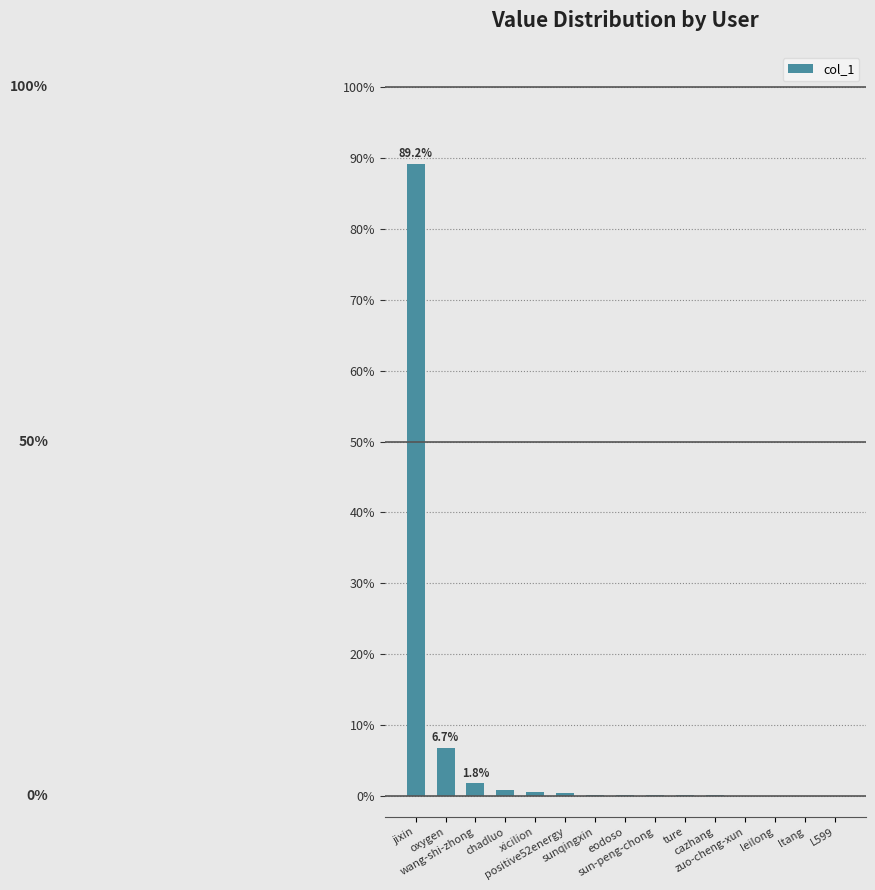

What is the maximum value shown in the chart?

89.2